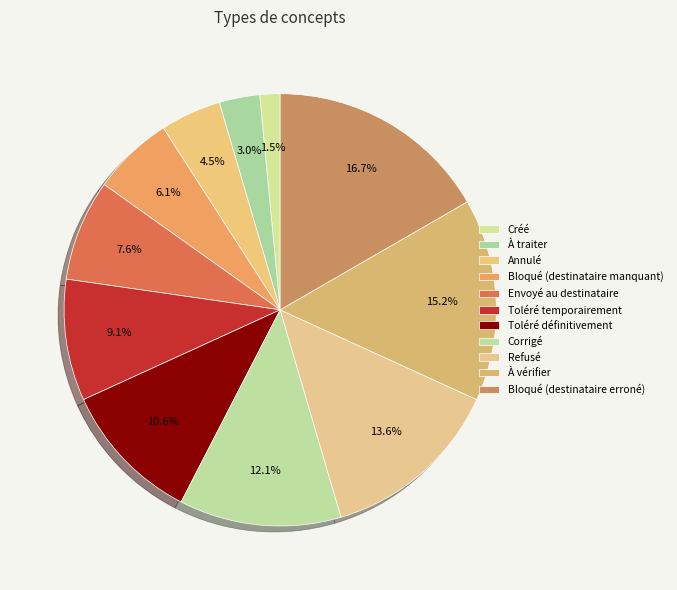

Is it true that Toléré définitivement is 11% of the pie?

True